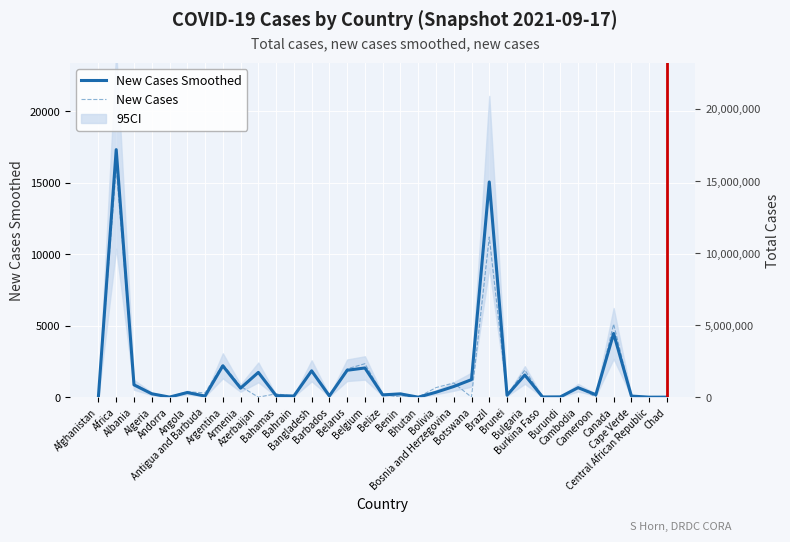

What is the label of the 17th point from the right?

Belize